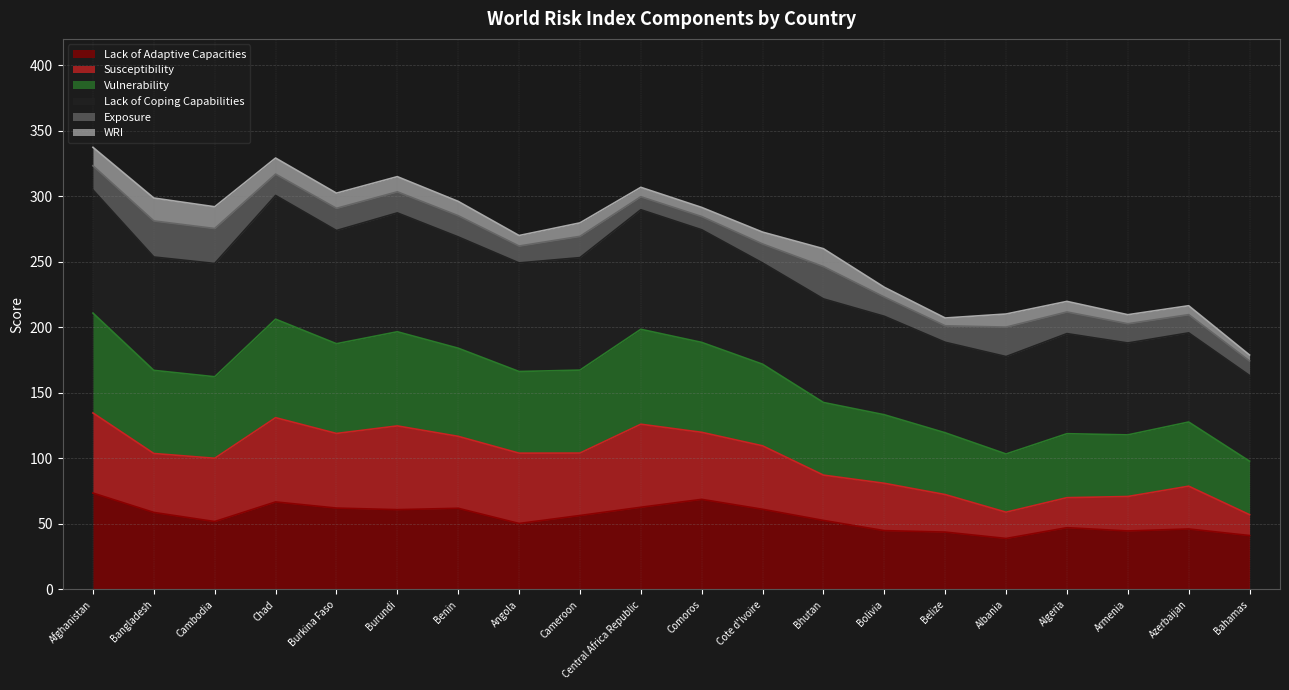

True or false: Vulnerability and Lack of Adaptive Capacities intersect in this chart.

False